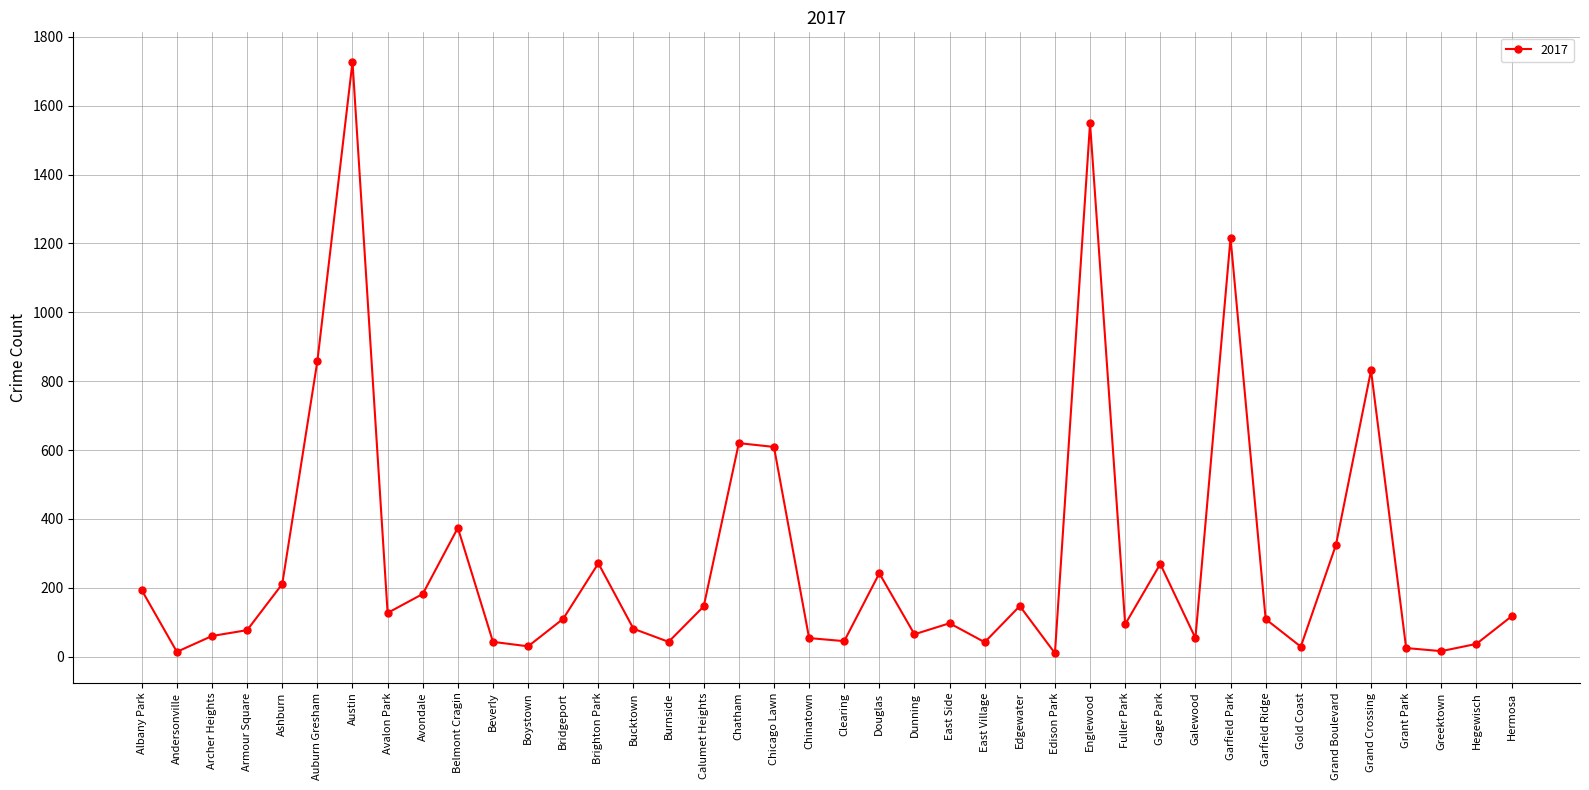

At which label is the value closest to 868?

Auburn Gresham